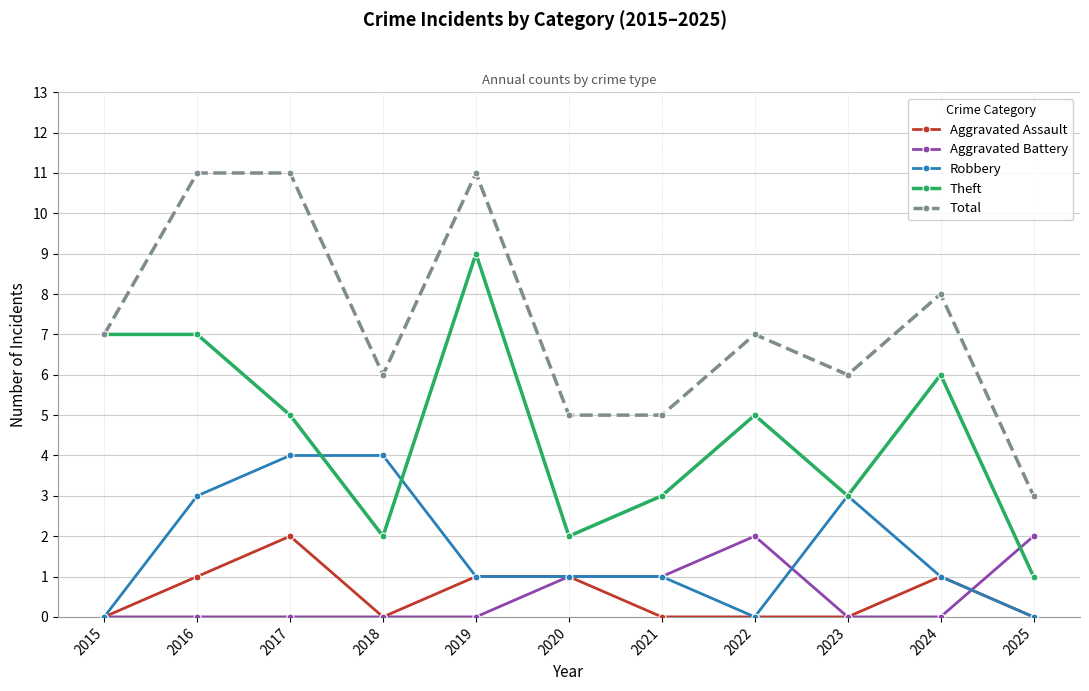

Reading left to right, list all the values displayed in this chart.

Aggravated Assault: 0	1	2	0	1	1	0	0	0	1	0
Aggravated Battery: 0	0	0	0	0	1	1	2	0	0	2
Robbery: 0	3	4	4	1	1	1	0	3	1	0
Theft: 7	7	5	2	9	2	3	5	3	6	1
Total: 7	11	11	6	11	5	5	7	6	8	3